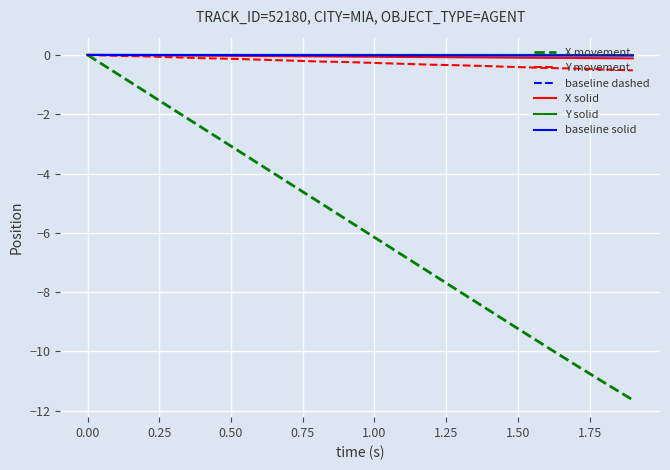

Is this an area chart (filled region under the line)?

No